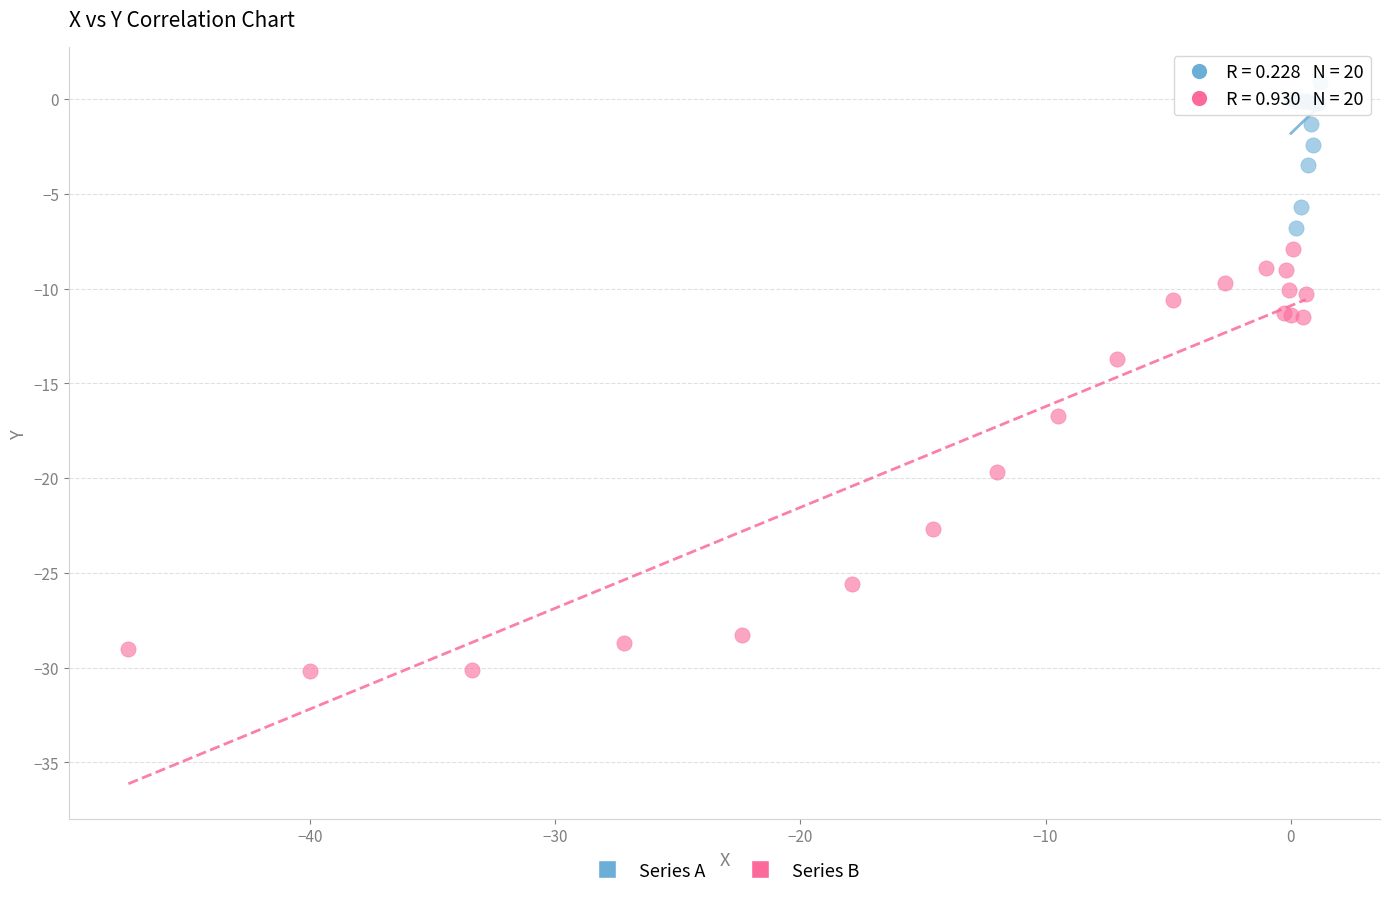

Which series contains the lowest Y value?

Series B